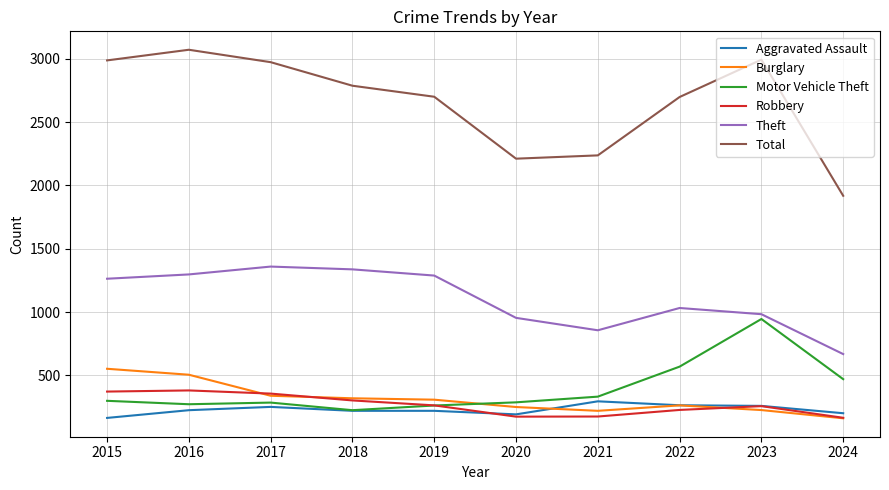

What is the total value across all series at 2024?

3583